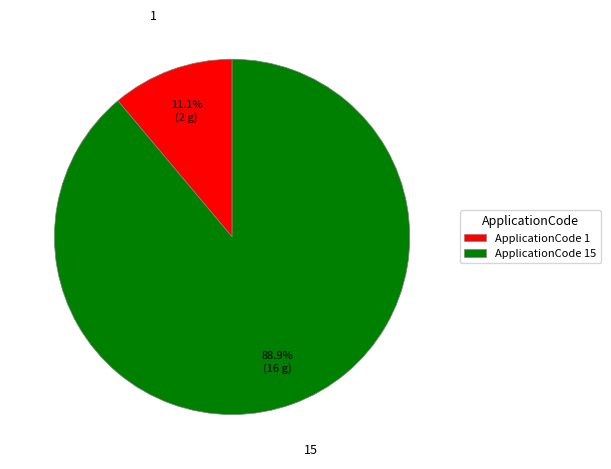

Which slice represents more than half of the pie?

ApplicationCode 15